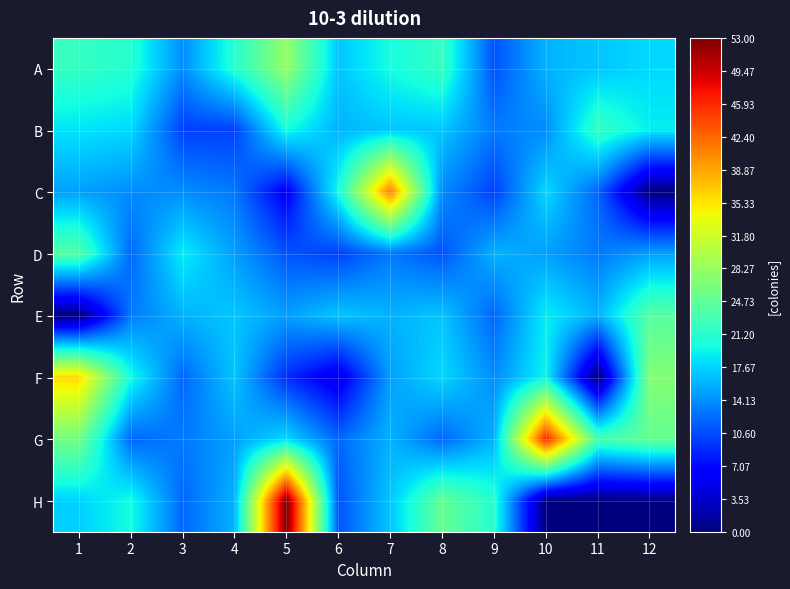

Which series has the largest range (max minus min)?

H